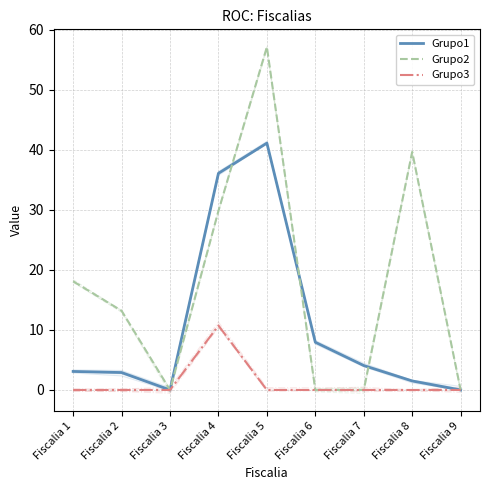

Is this an area chart (filled region under the line)?

No